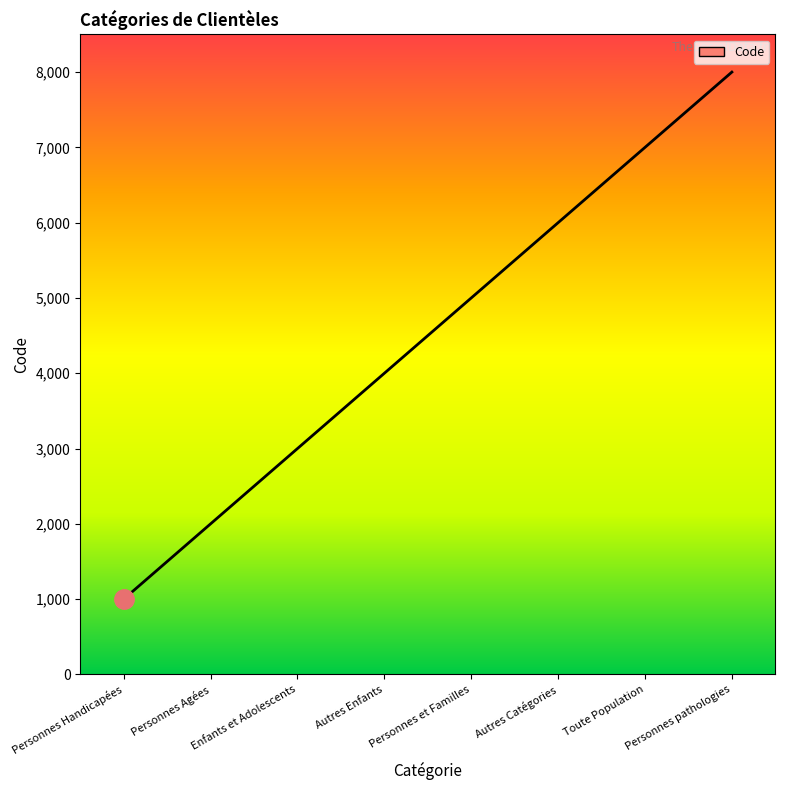

Is it true that the value at Personnes pathologies is 1790?

False